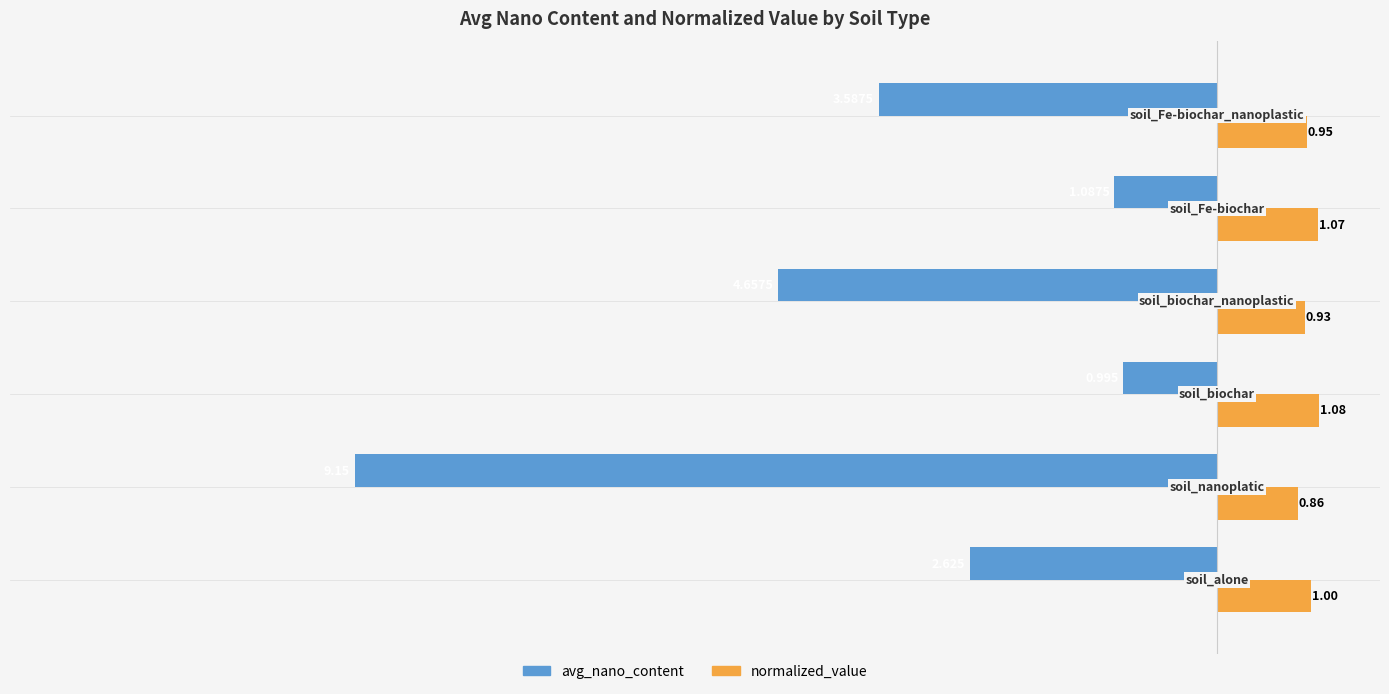

Which series has the widest spread of values?

avg_nano_content